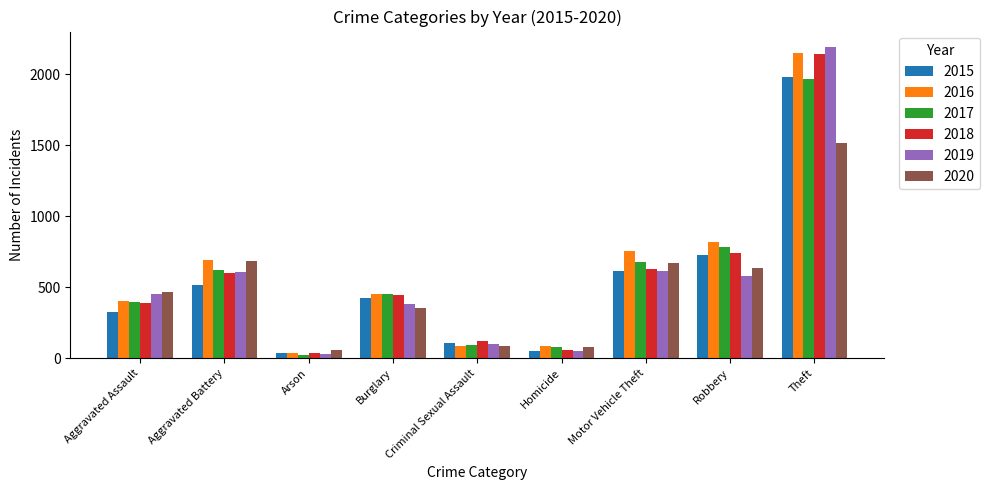

How many series are shown in this chart?

6